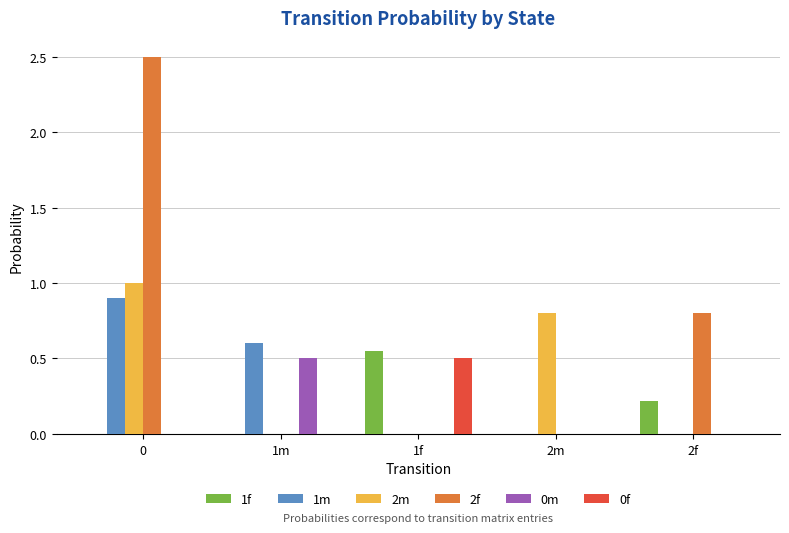

What is the total value across all series at 2f?

1.0